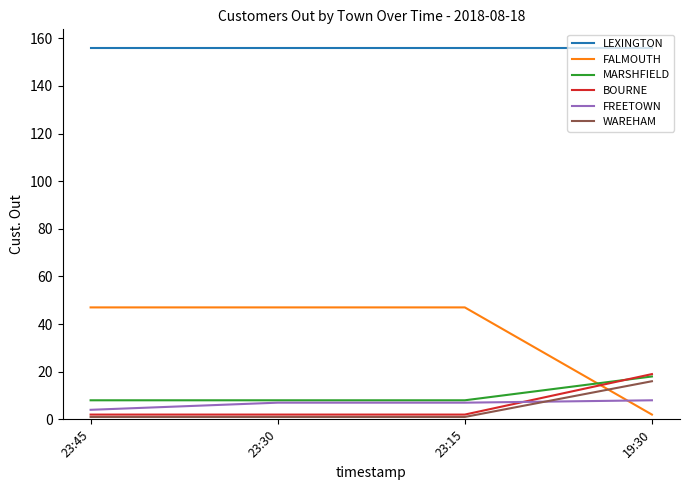

True or false: FREETOWN has more than 1 interior local peaks.

False